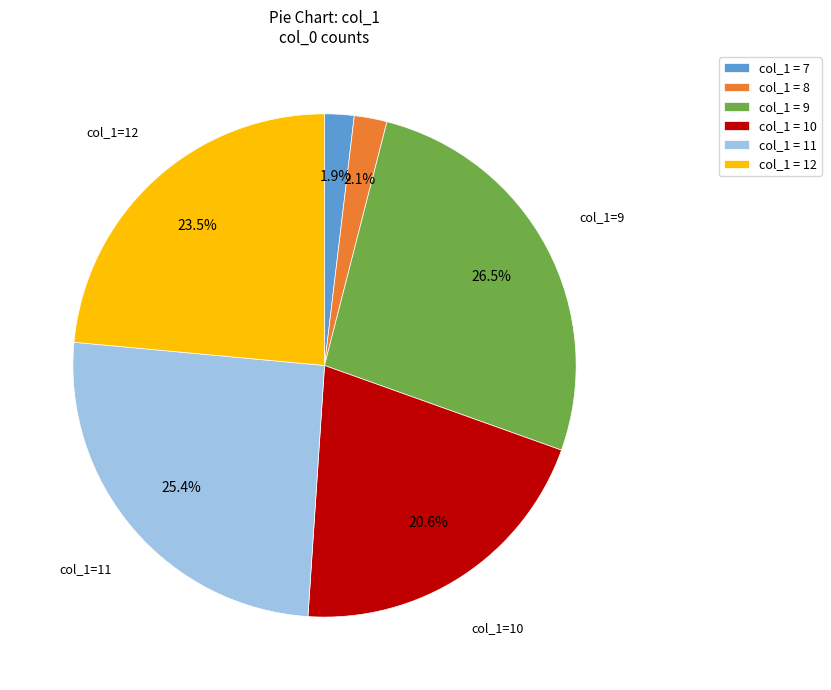

What is the largest slice in the pie chart?

col_1 = 9